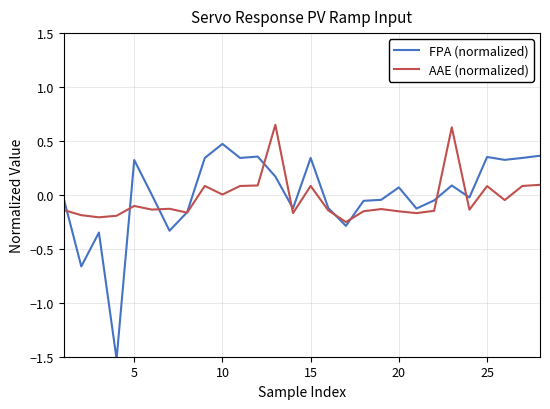

What is the smallest value displayed?

-1.5